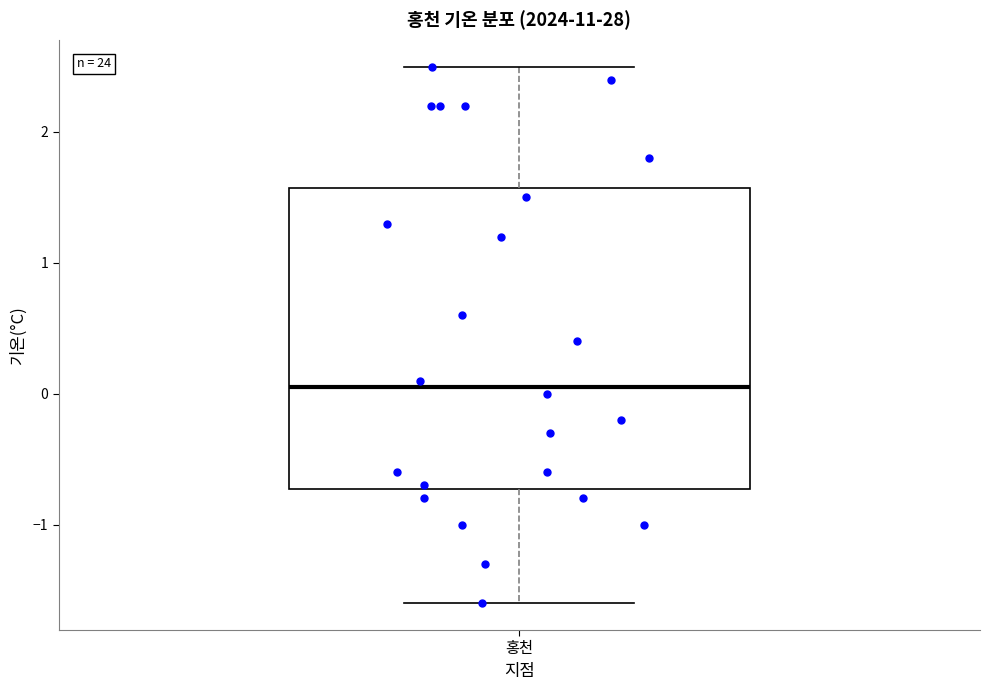

Read this box plot against the y-axis: the position of the median line, the range covered by the box, and the ends of both whiskers. The values are not printed on the chart, so give them approximately, as read against the axis.

median 0.1, box -0.7 to 1.6, whiskers -1.6 to 2.5